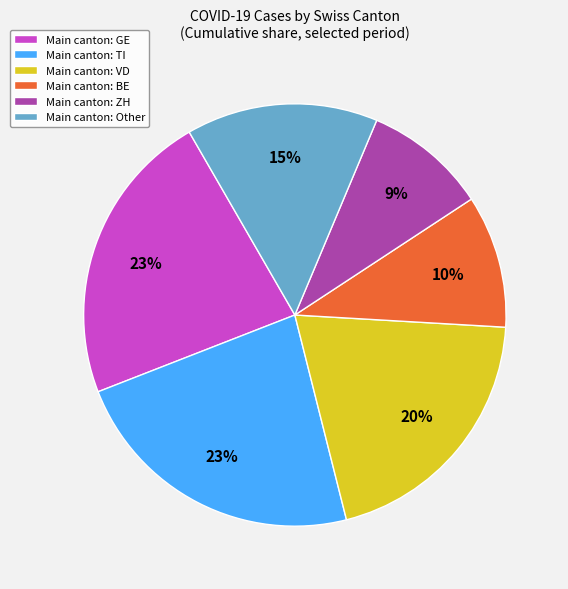

What percentage is the Main canton: BE slice, to the nearest percent?

10%